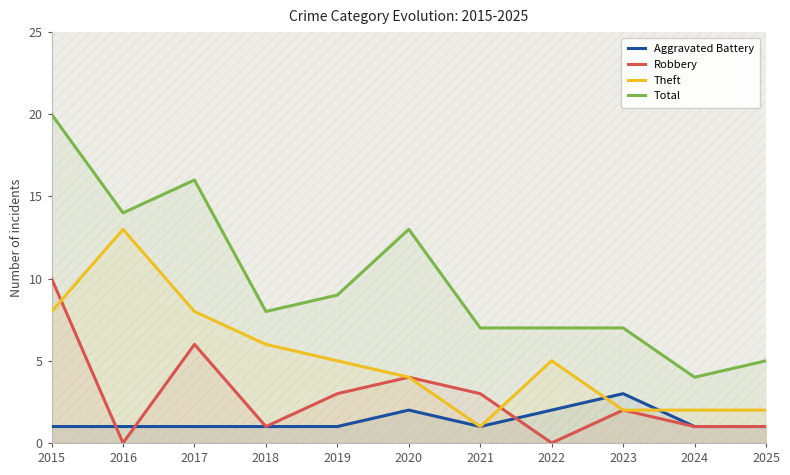

At which category does Robbery reach its first local peak?

2017